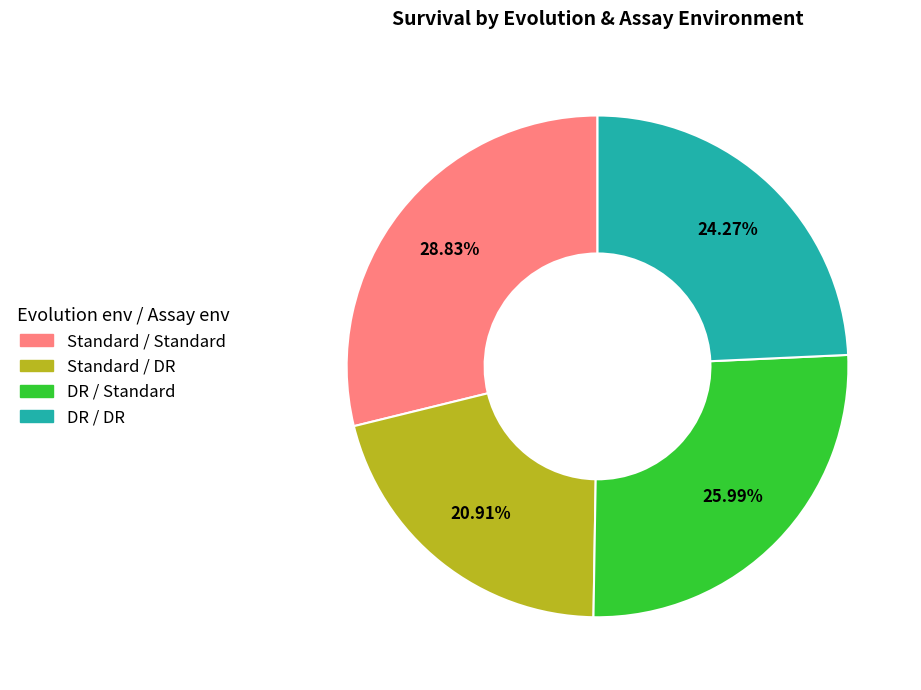

To the nearest percent, what is the difference between the Standard / DR and DR / DR slice percentages?

3%